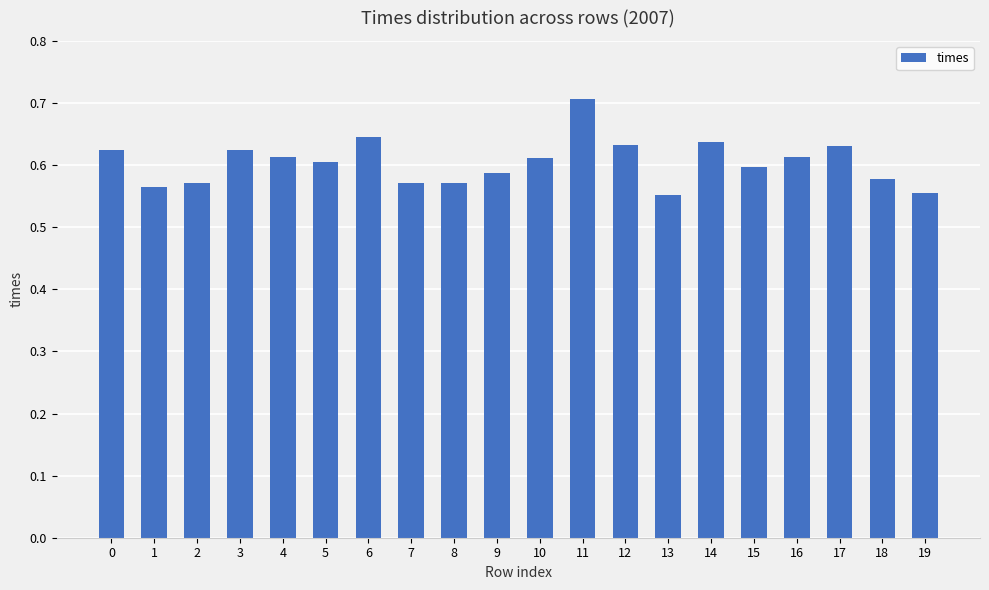

Is it true that the value at 9 is 0.6?

True